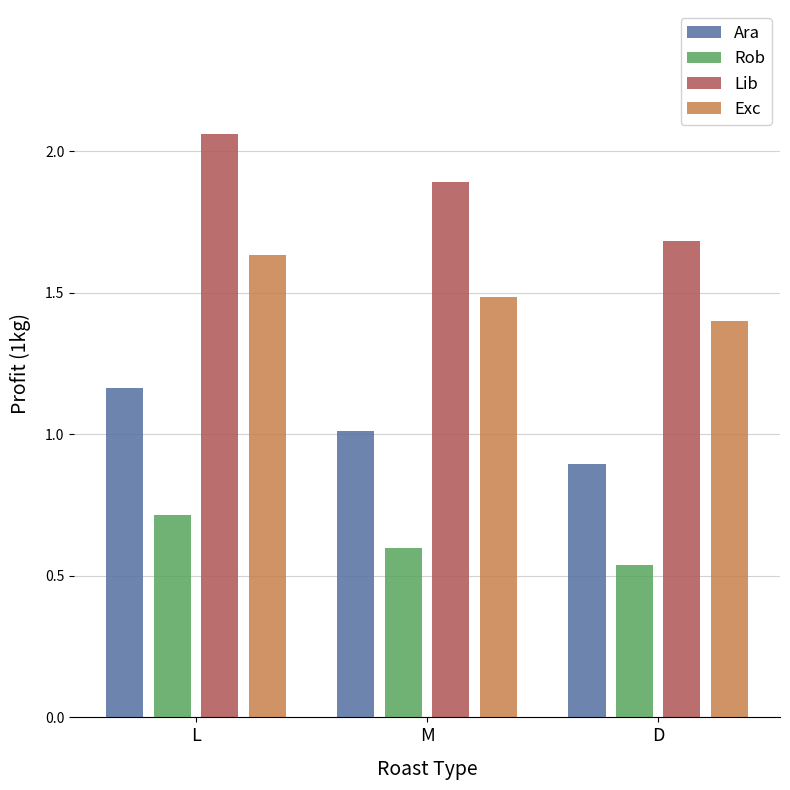

How many bars are there in total?

12